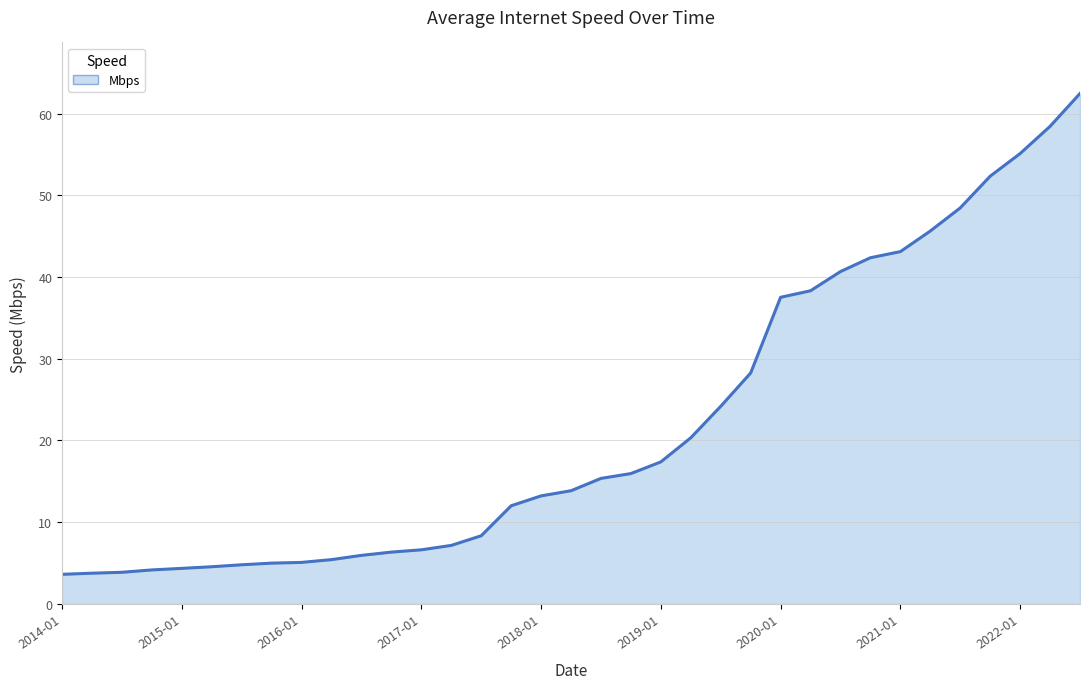

What is the difference between the maximum and minimum values?

58.8